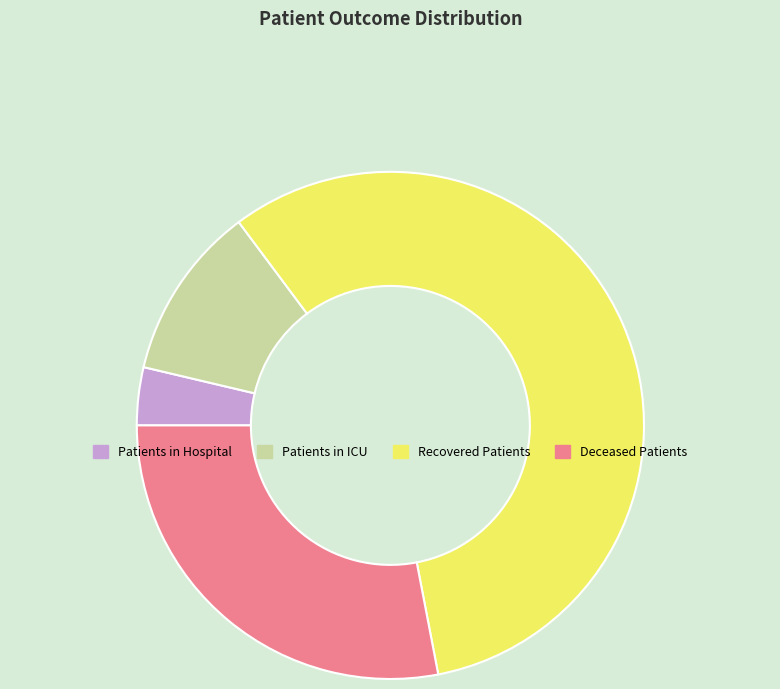

Is there a majority slice in this chart?

Yes